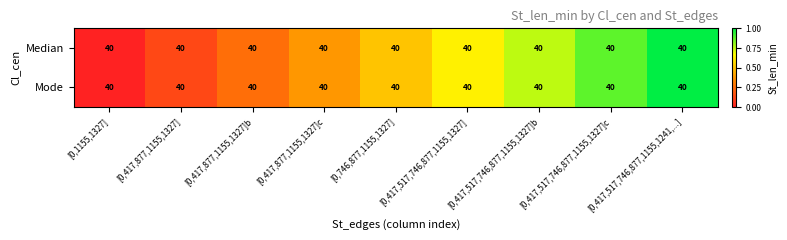

List the series in order of their peak value, highest first.

Median, Mode